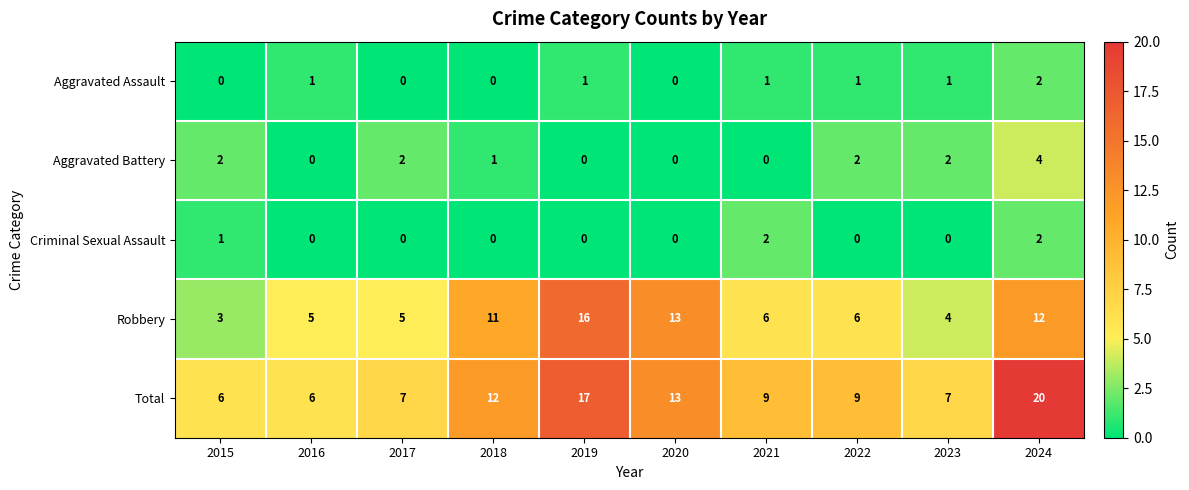

Where does the Total series first go above 9?

2018